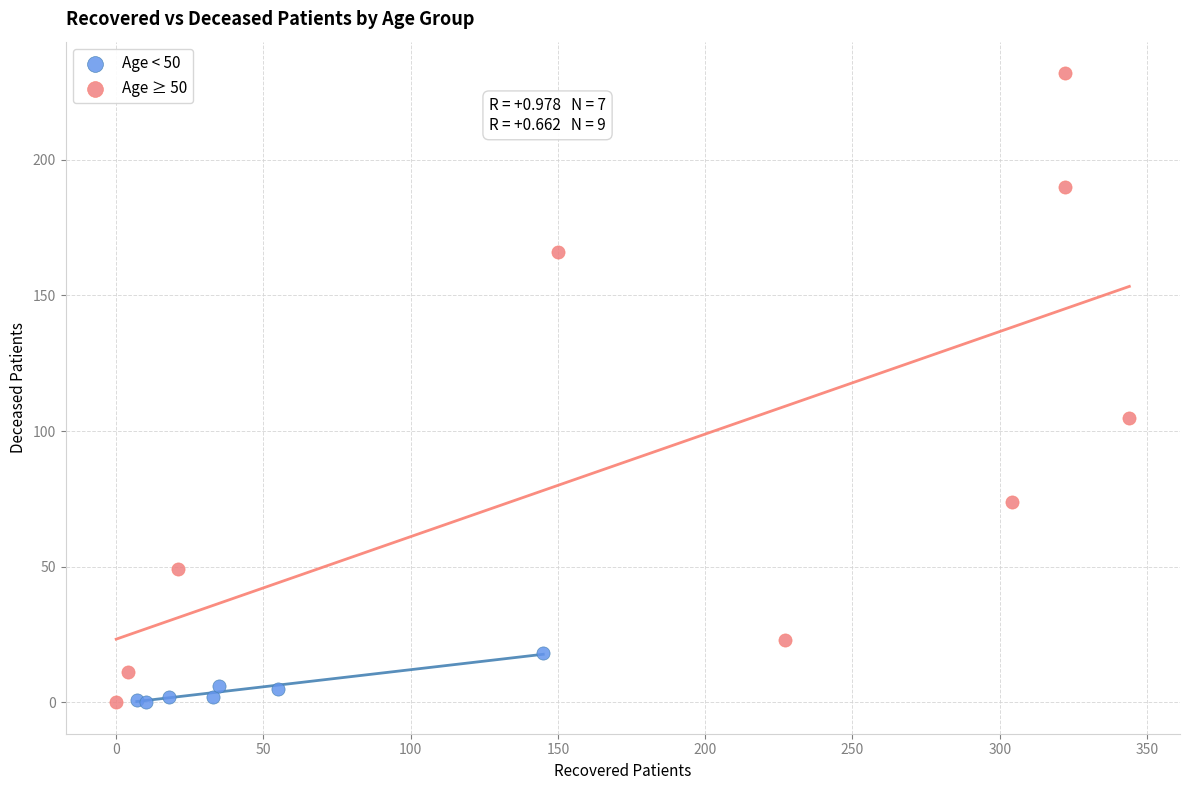

Which series has the widest spread of Y values?

Age ≥ 50